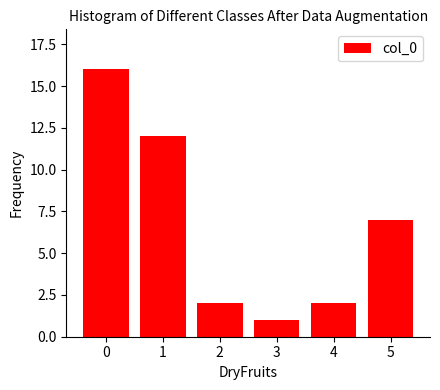

Reading left to right, list all the values displayed in this chart.

16	12	2	1	2	7